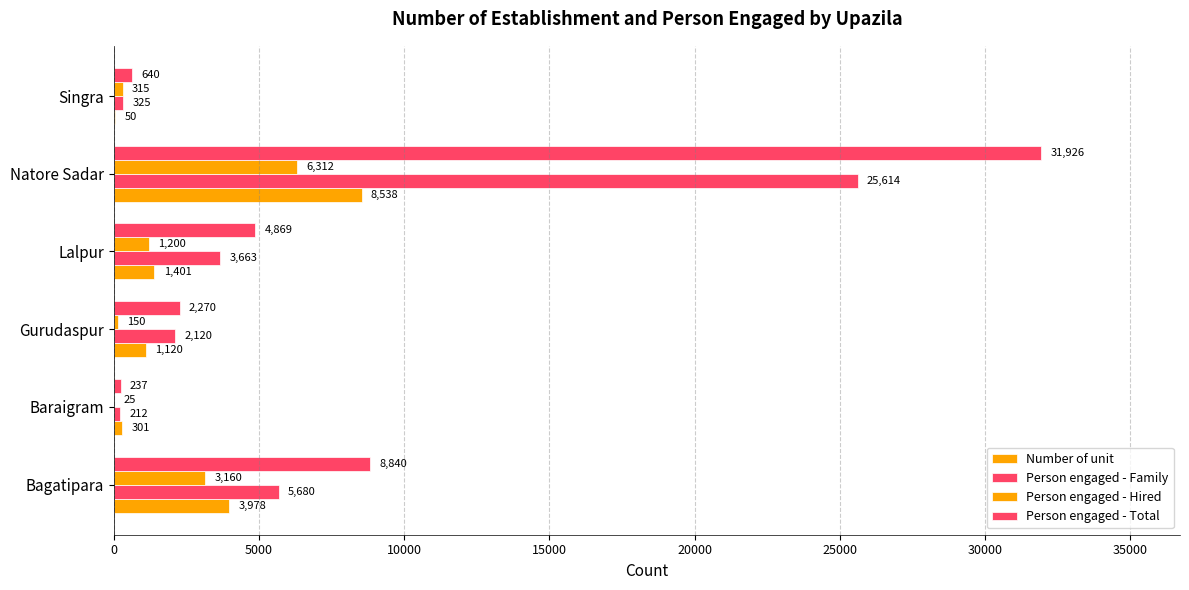

How many distinct data groups are displayed?

4